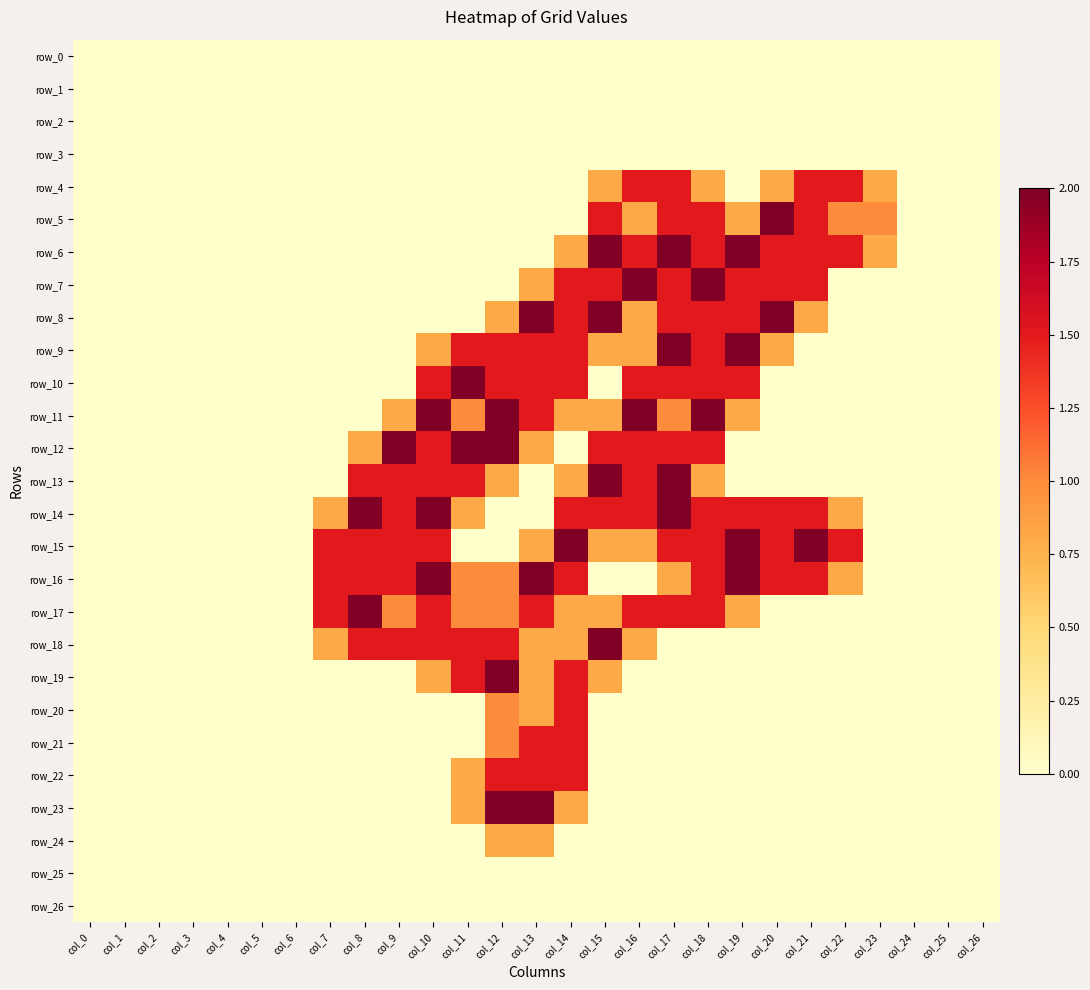

Which has a higher value, col_6 or col_9?

col_6